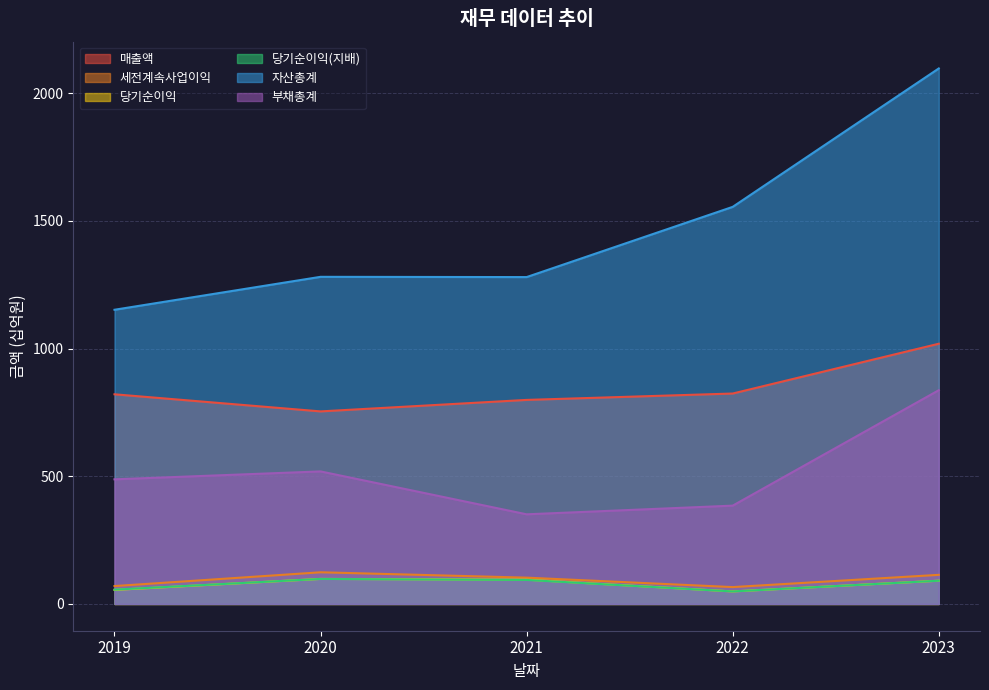

At how many categories does at least one series exceed 1659?

1